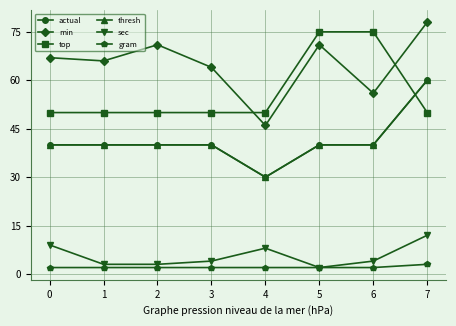

Is the value of sec at 3 greater than the value of gram at 3?

Yes